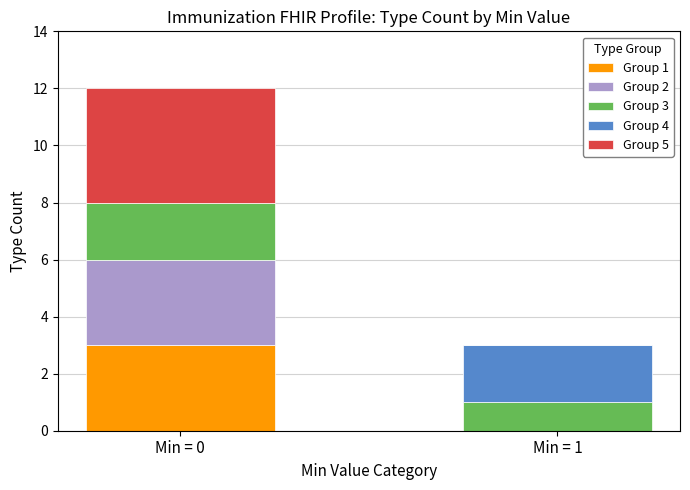

At which category is the sum across all series the highest?

Min = 0